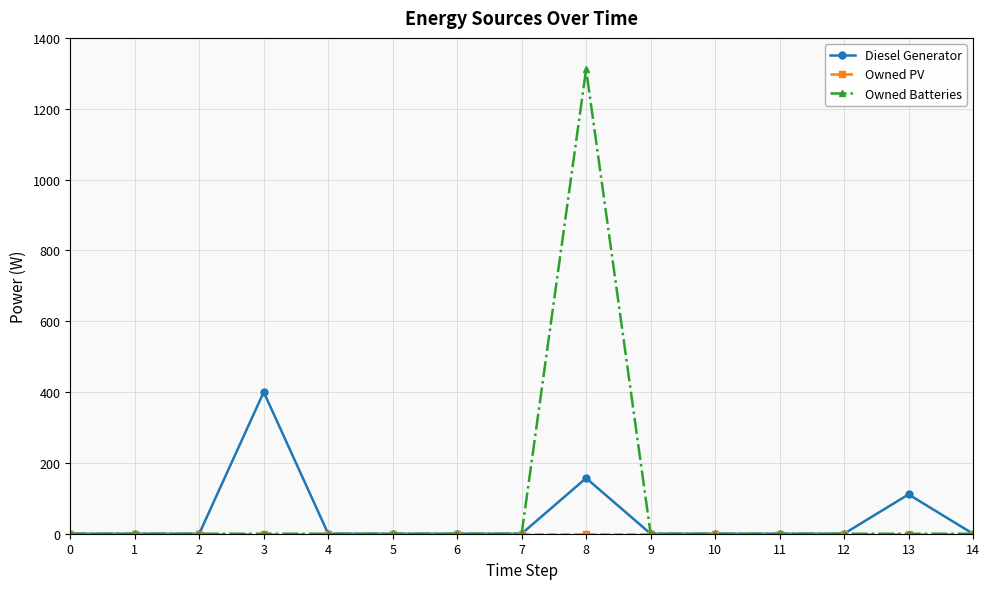

Which series has the largest total across all categories?

Owned Batteries